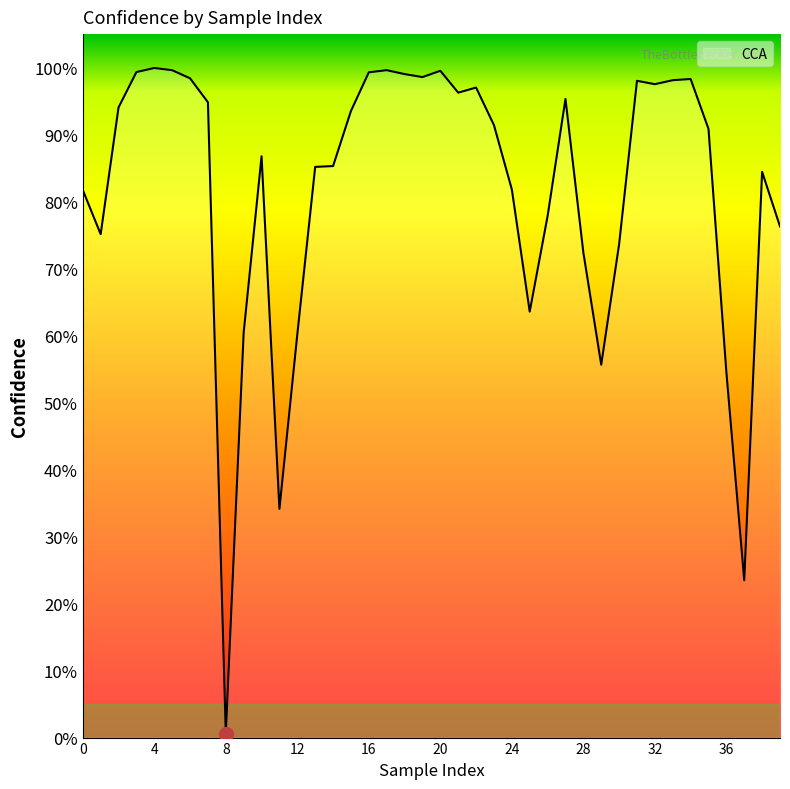

Does the chart display data point markers on the line(s)?

No